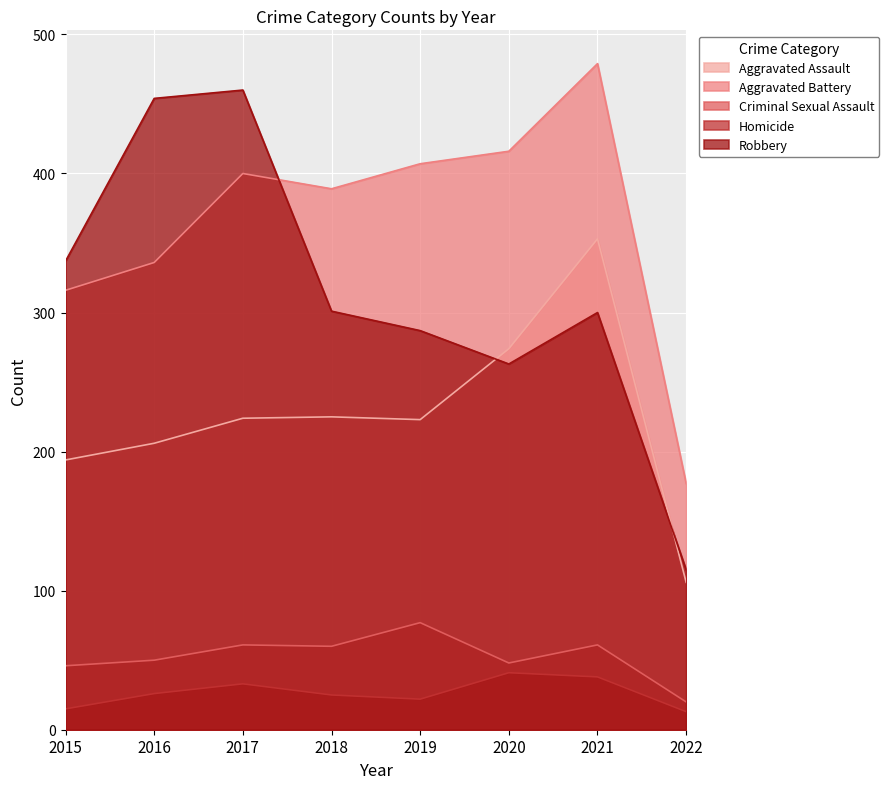

What is the difference between the maximum and minimum values in the Homicide series?

28